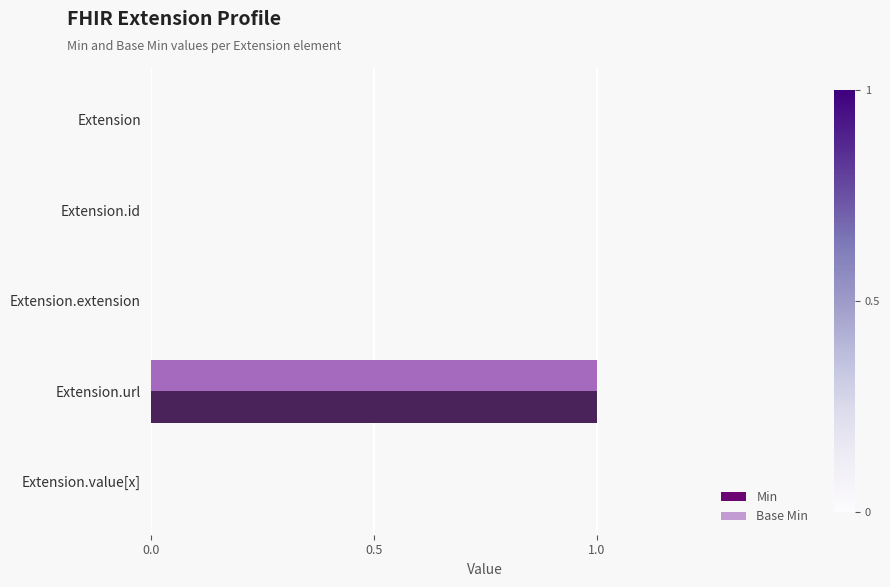

Is it true that Base Min equals 0 at Extension.id?

True